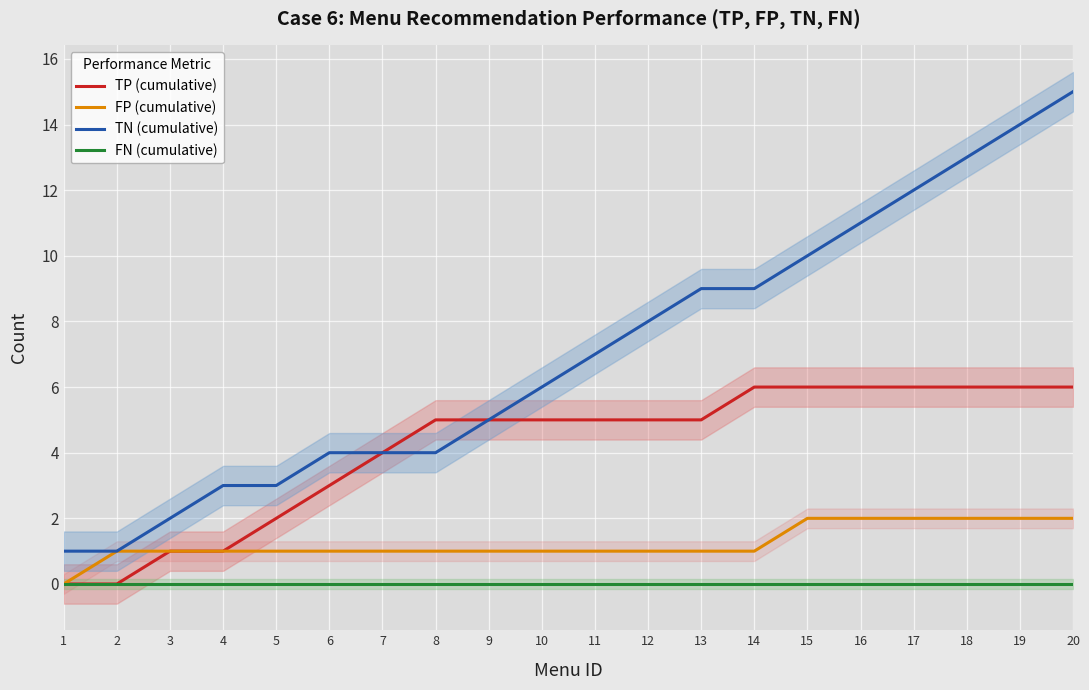

Does the chart display data point markers on the line(s)?

No